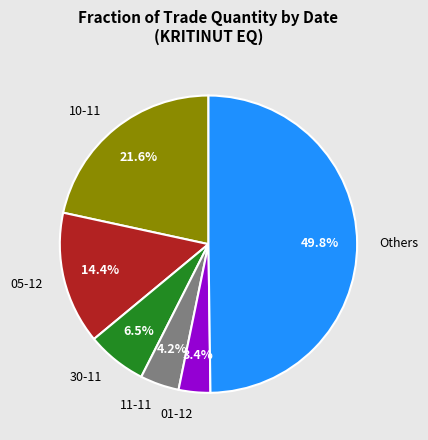

To the nearest percent, what is the difference between the largest and smallest slice percentages?

46%